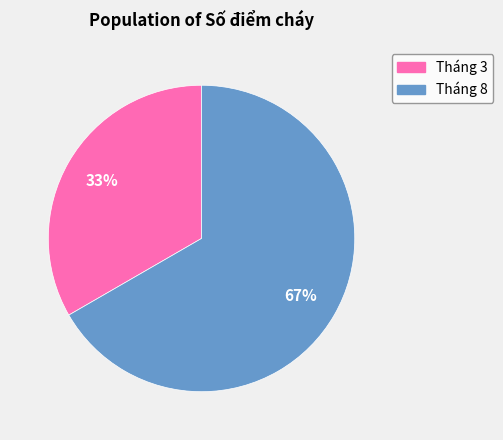

True or false: Tháng 8 accounts for 76% of the total.

False